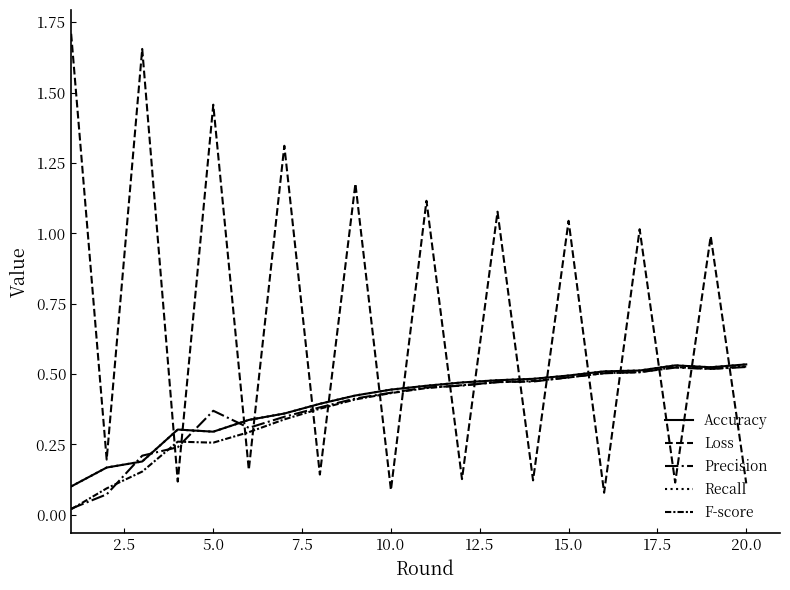

At which label does Recall reach its peak?

20.0